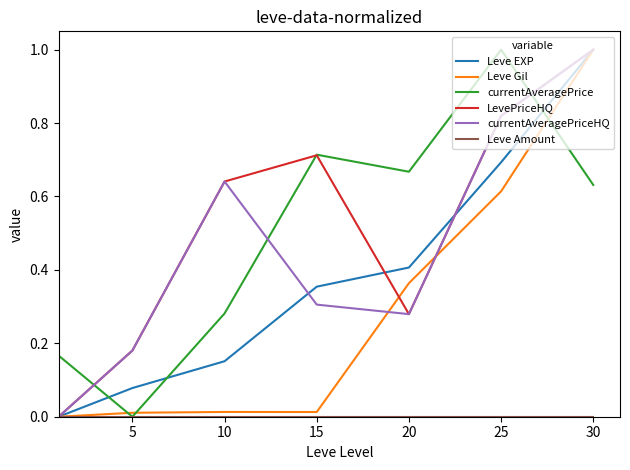

How many categories are shown in the chart?

7